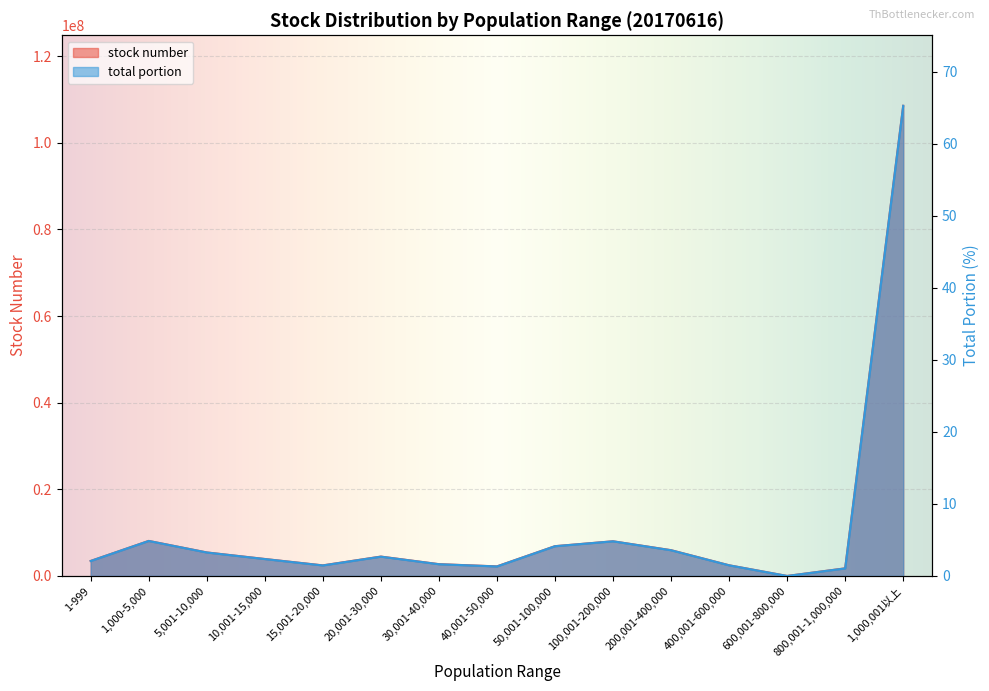

Count the number of data series in this chart.

2